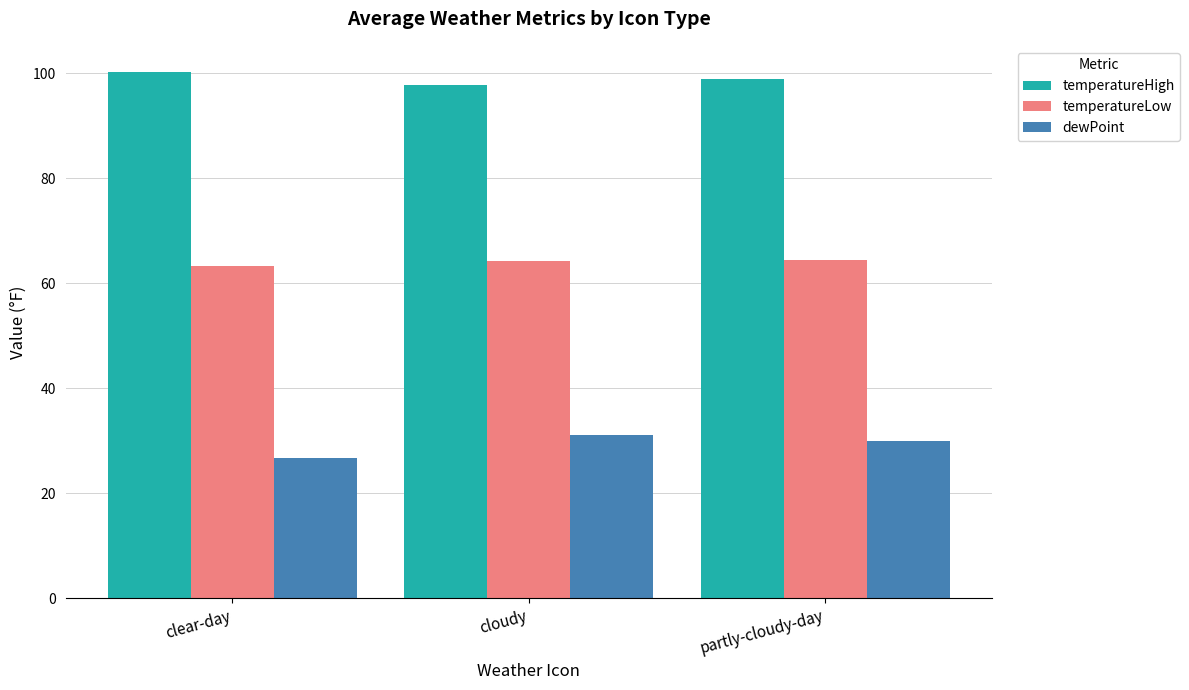

Which series has the largest total across all categories?

temperatureHigh